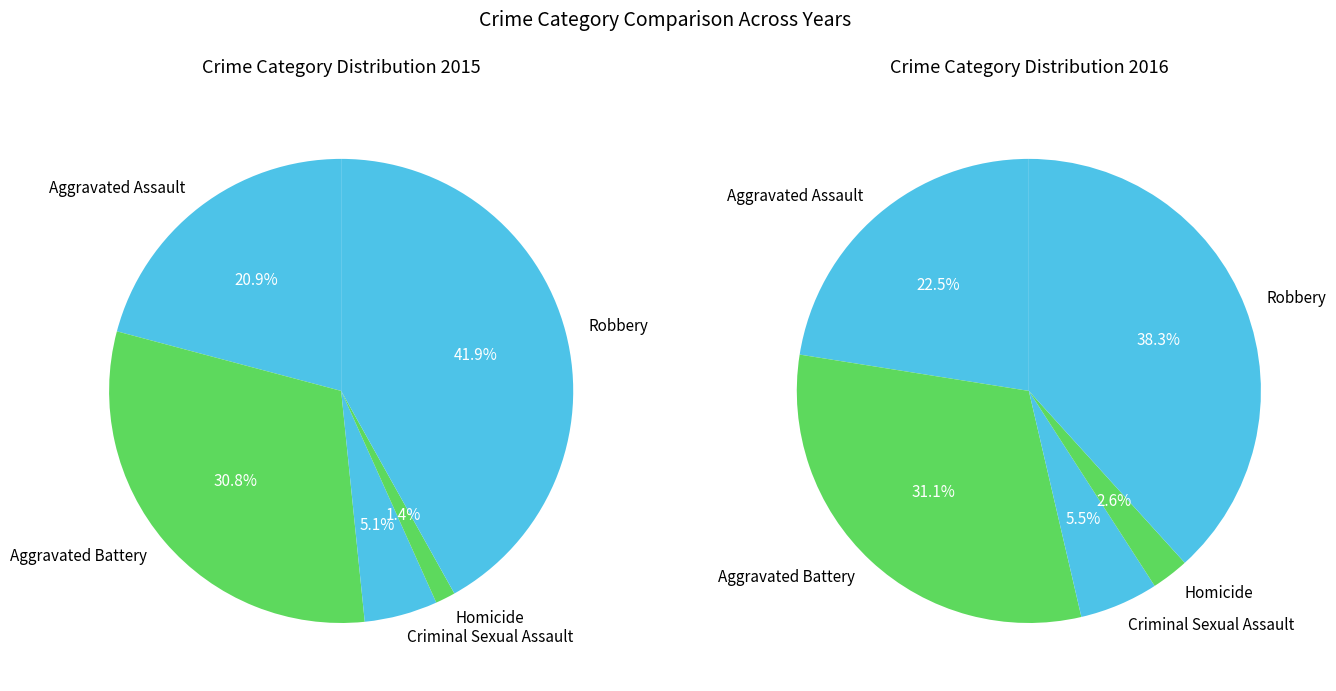

To the nearest percent, what is the combined percentage of Homicide and Criminal Sexual Assault?

6%